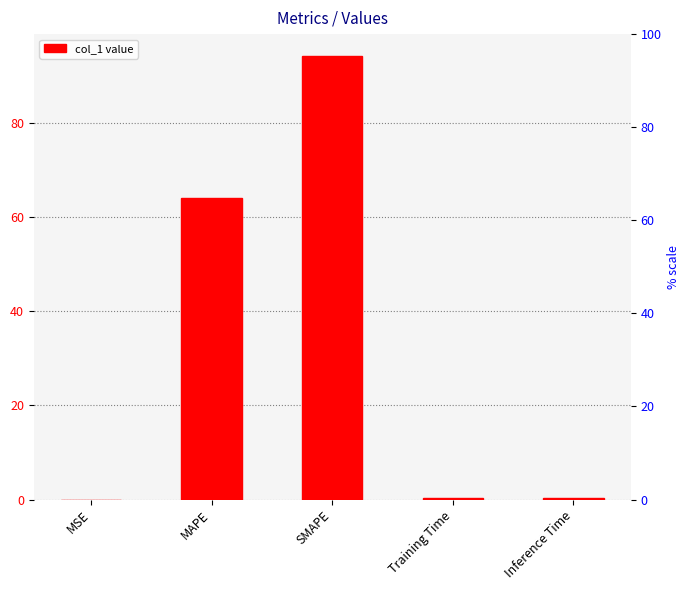

Reading left to right, extract all data points from this chart.

MSE=0.0	MAPE=64.0	SMAPE=94.1	Training Time=0.4	Inference Time=0.4